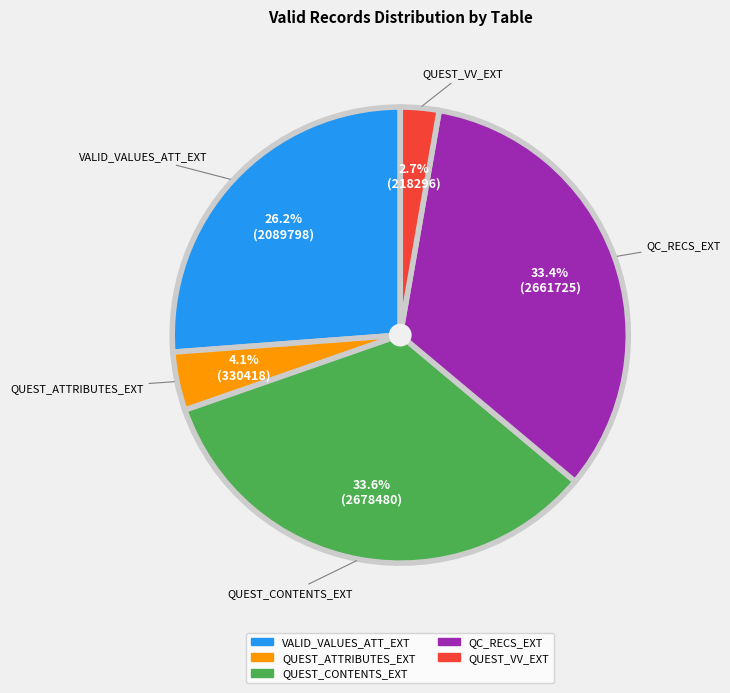

How much of the chart is everything except QUEST_ATTRIBUTES_EXT?

95.9%